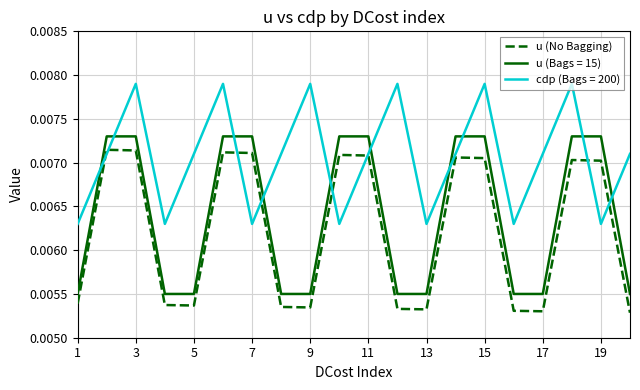

True or false: u (Bags = 15) and u (No Bagging) cross at least once.

False